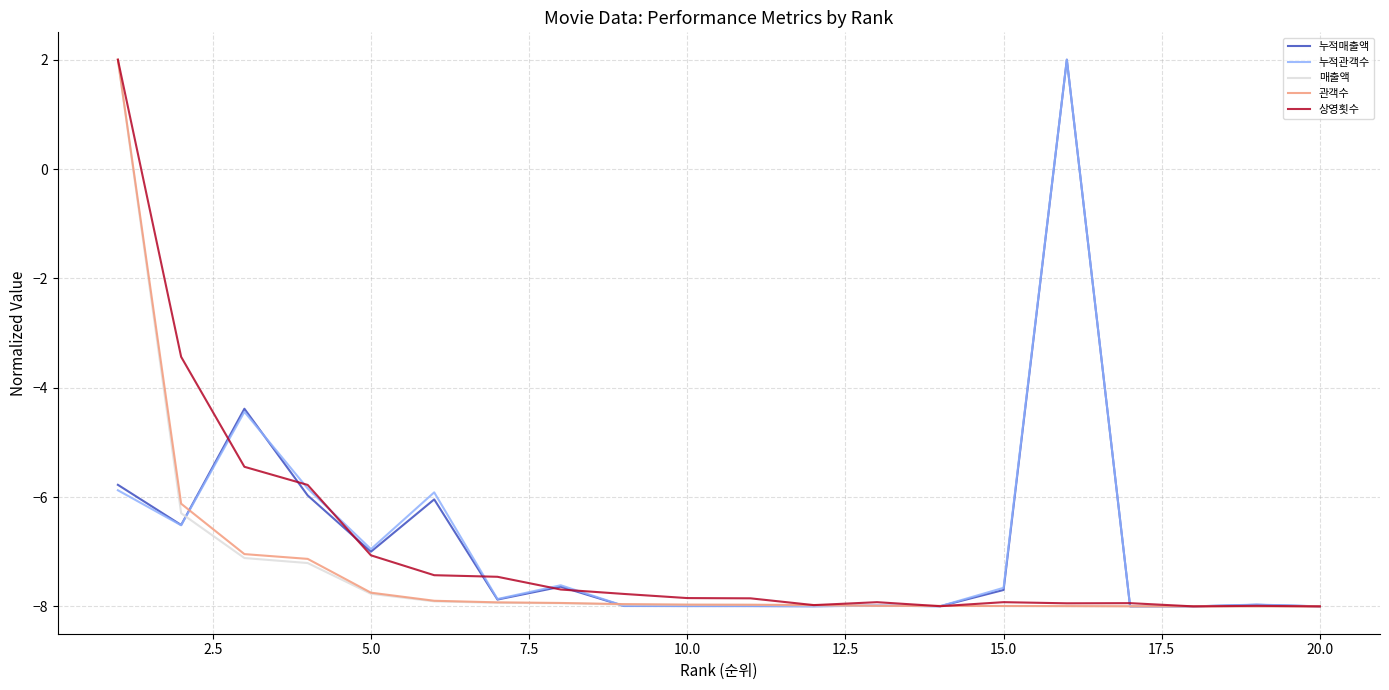

Does the chart have visible grid lines?

Yes